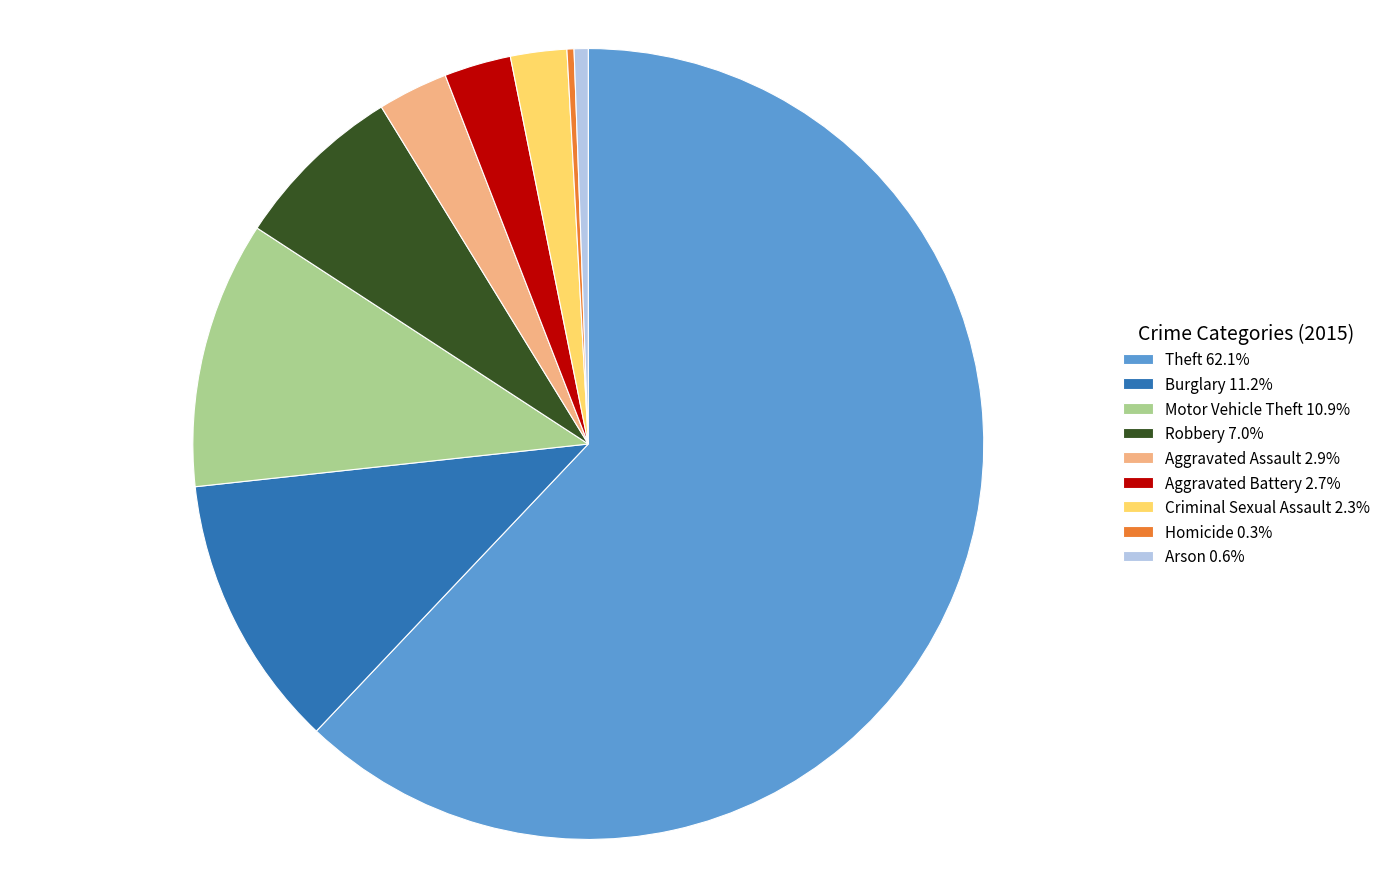

Approximately how many times larger is the value at Robbery 7.0% compared to Homicide 0.3%?

24.5